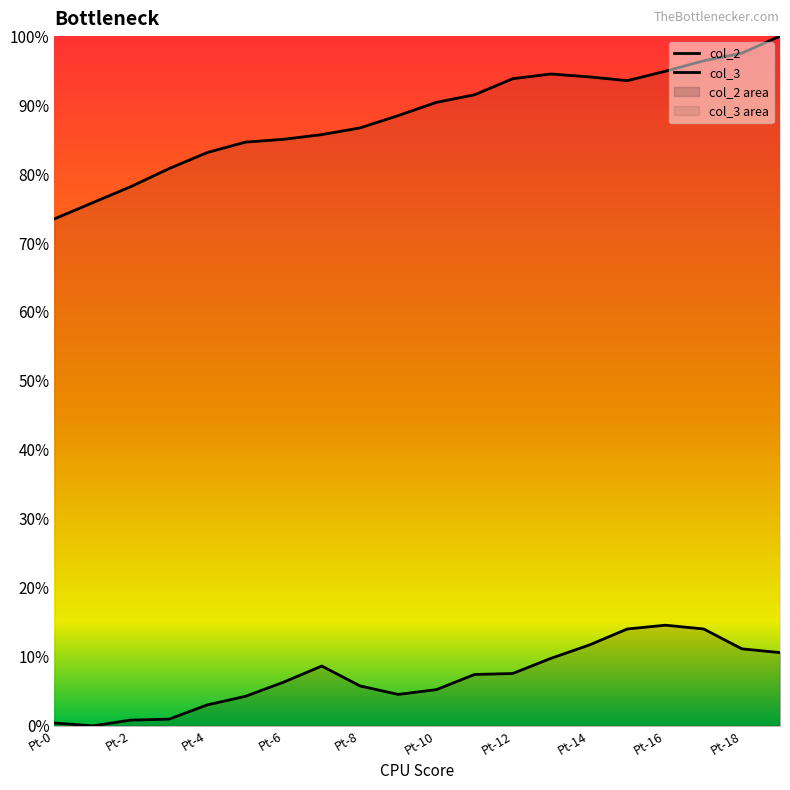

What is the label of the 7th point from the right?

13